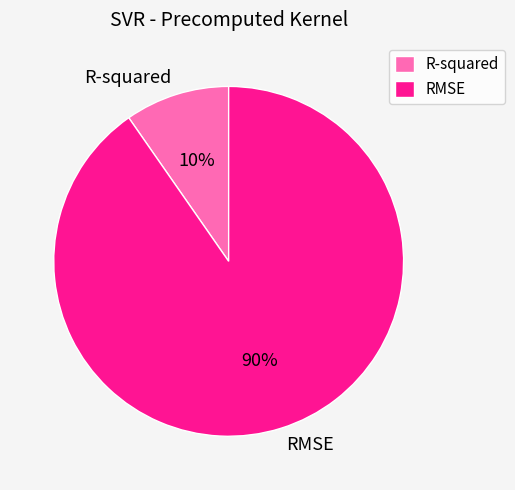

To the nearest percent, what is the combined percentage of RMSE and R-squared?

100%